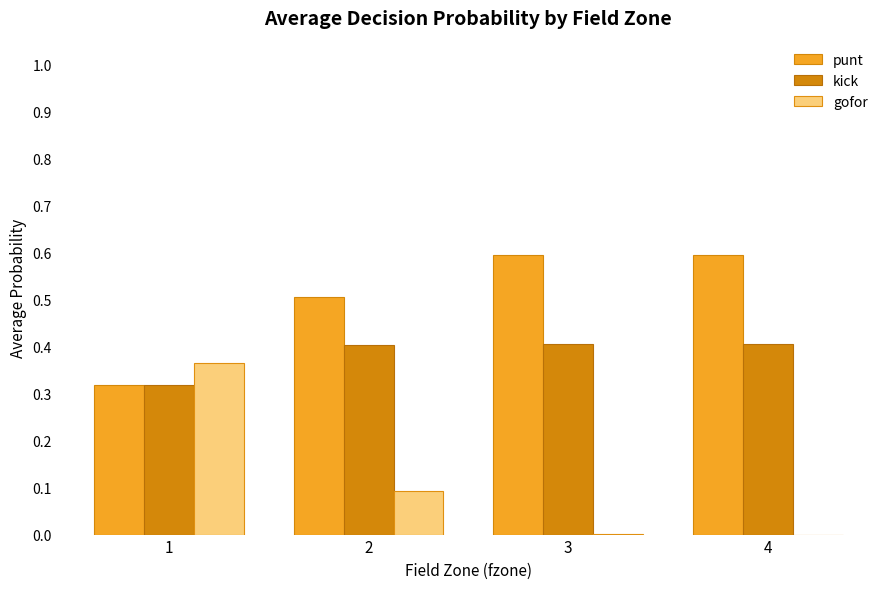

Which series has the largest total across all categories?

punt